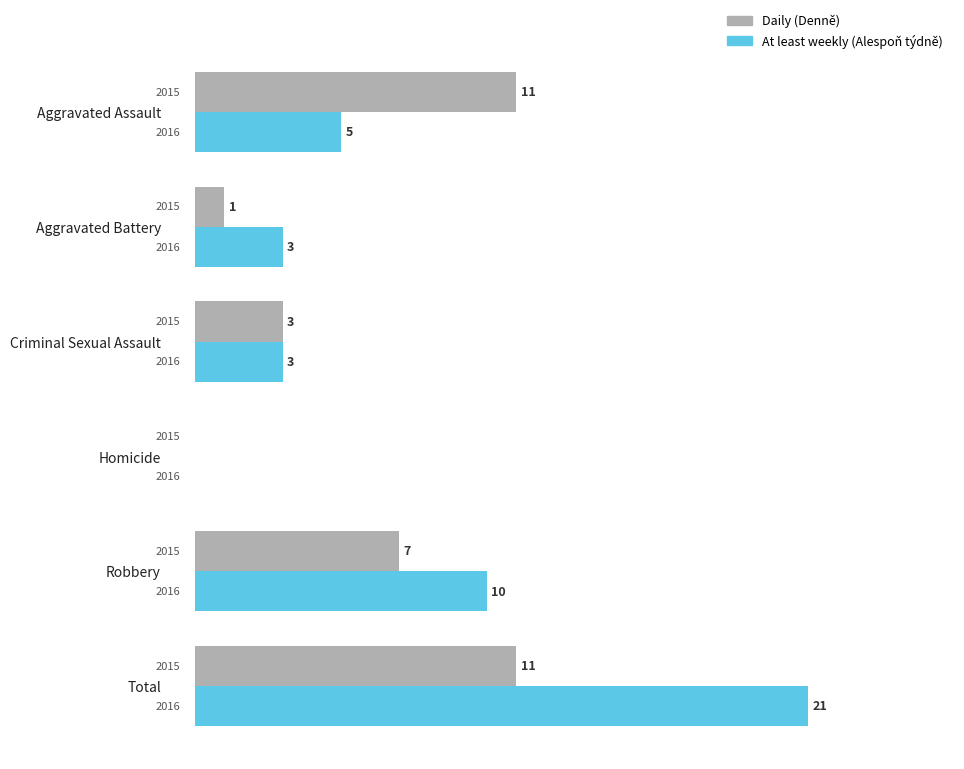

What are all the series names shown in the legend?

Daily (Denně), At least weekly (Alespoň týdně)